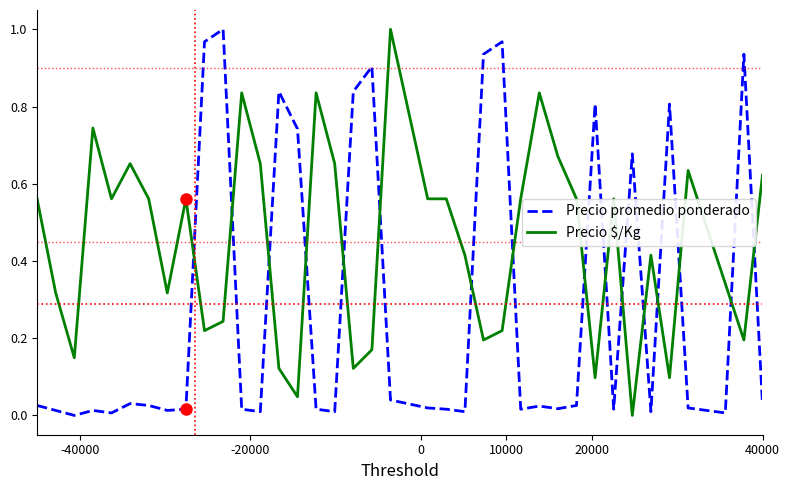

How many positive values does the Precio $/Kg series have?

39